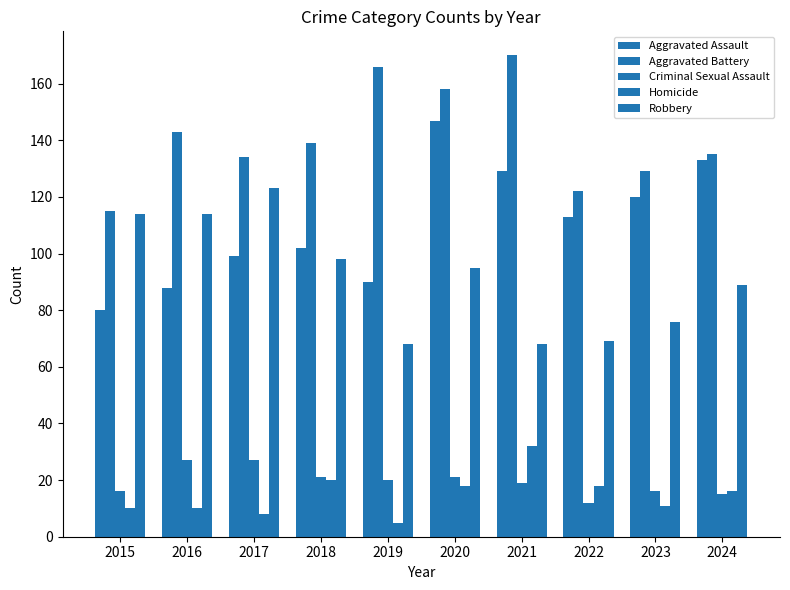

At 2024, list the series in order from largest to smallest.

Aggravated Battery, Aggravated Assault, Robbery, Homicide, Criminal Sexual Assault